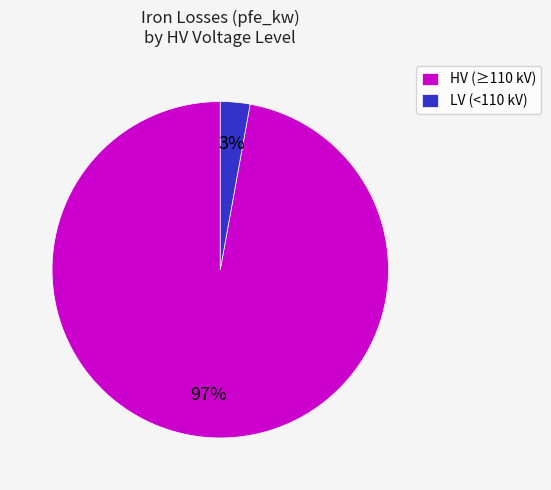

To the nearest percent, what percentage of the pie is HV (≥110 kV)?

97%